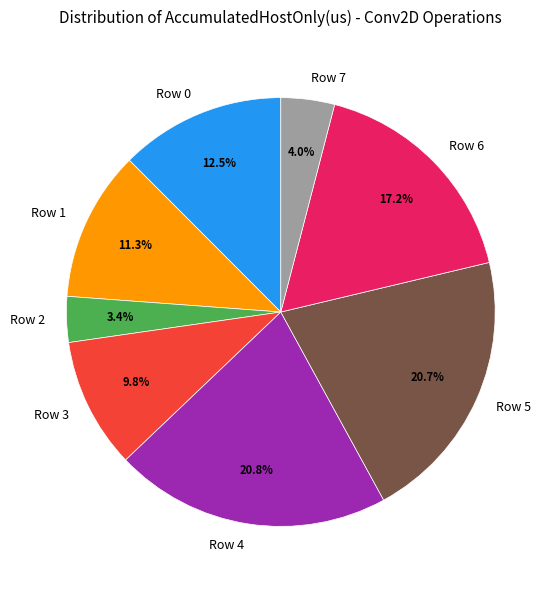

Count the number of slices in the pie.

8